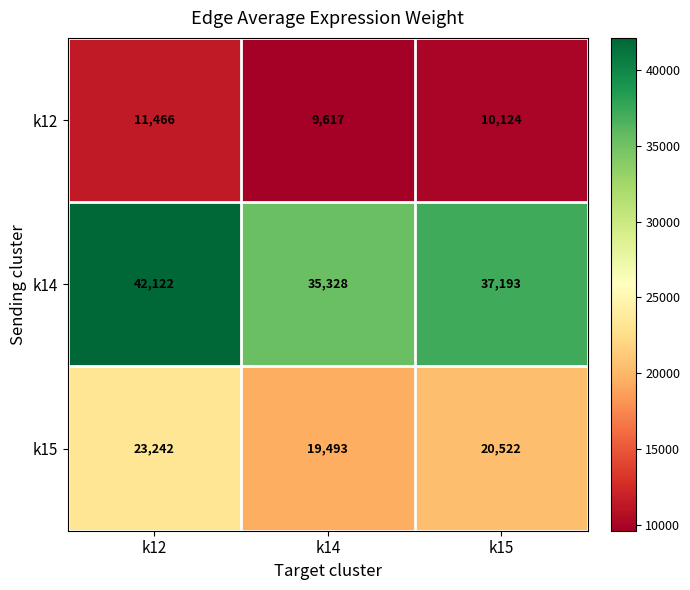

What is the difference between the k12 values at k15 and k14?

507